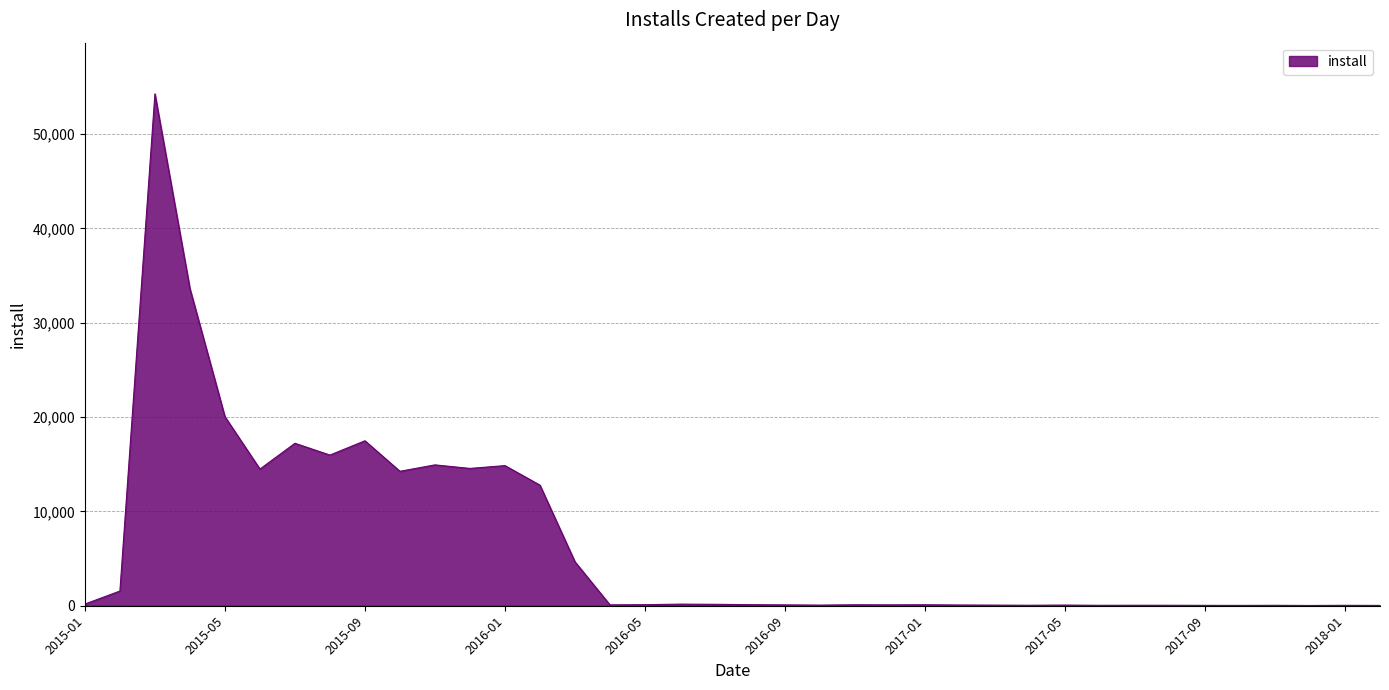

What is the maximum value shown in the chart?

54273